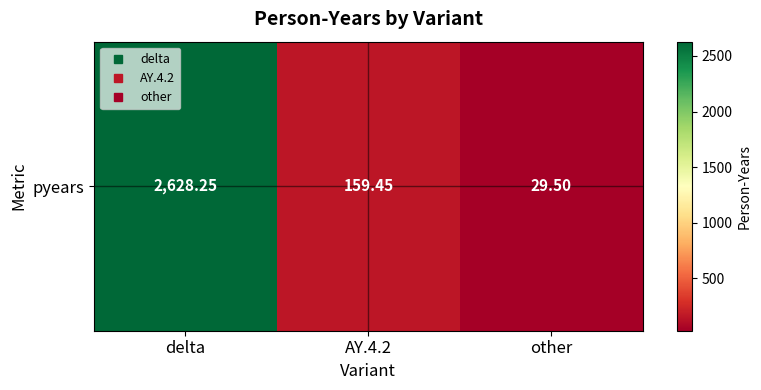

What is the smallest value displayed?

29.5